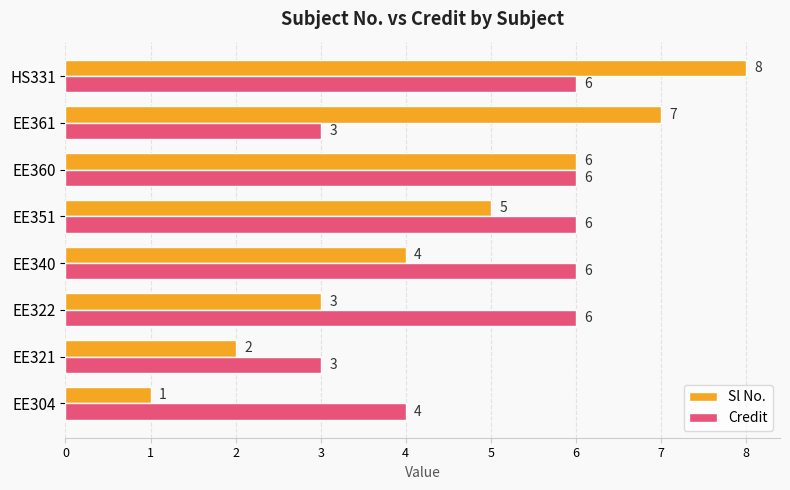

At how many categories does at least one series exceed 5?

6